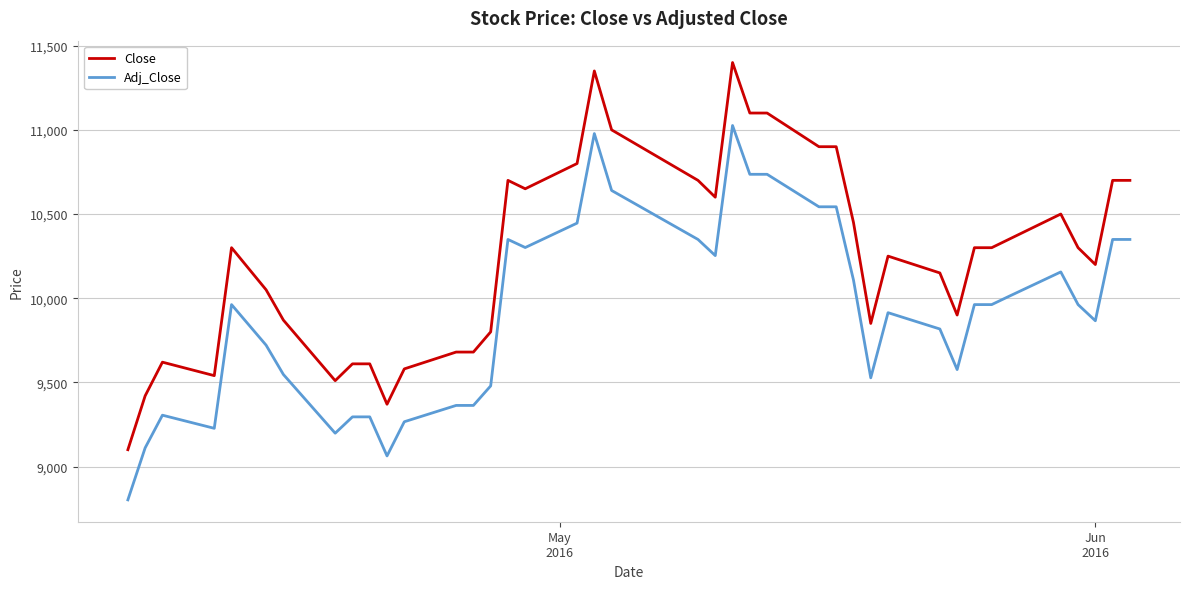

Rank the series by their maximum value, from lowest to highest.

Adj_Close, Close